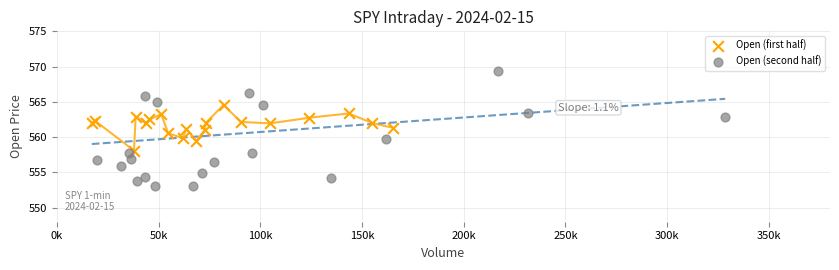

Which series contains the lowest Y value?

Open (second half)